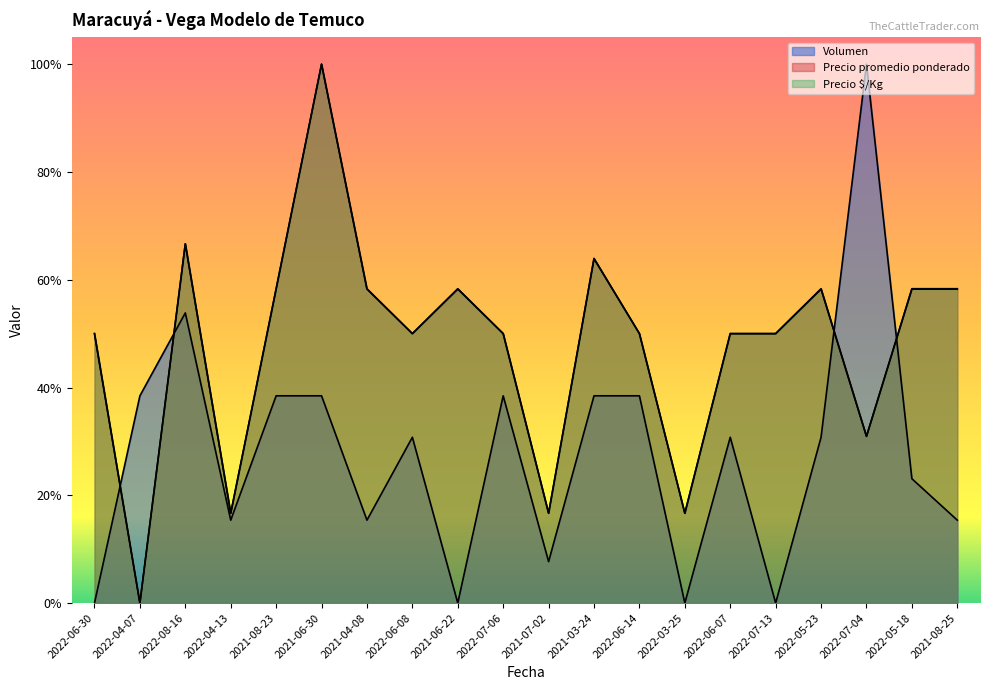

How many lines are shown in the chart?

3